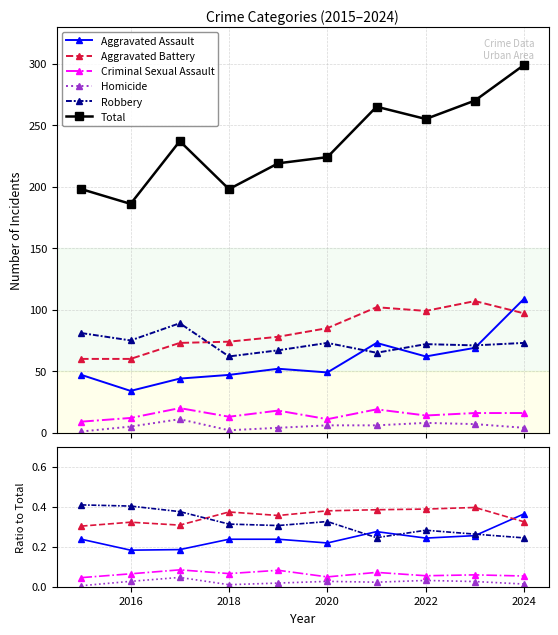

Reading left to right, extract all data points from this chart.

Aggravated Assault: 0.2	0.2	0.2	0.2	0.2	0.2	0.3	0.2	0.3	0.4
Aggravated Battery: 0.3	0.3	0.3	0.4	0.4	0.4	0.4	0.4	0.4	0.3
Criminal Sexual Assault: 0.0	0.1	0.1	0.1	0.1	0.0	0.1	0.1	0.1	0.1
Homicide: 0.0	0.0	0.0	0.0	0.0	0.0	0.0	0.0	0.0	0.0
Robbery: 0.4	0.4	0.4	0.3	0.3	0.3	0.2	0.3	0.3	0.2
Total: 198.0	186.0	237.0	198.0	219.0	224.0	265.0	255.0	270.0	299.0